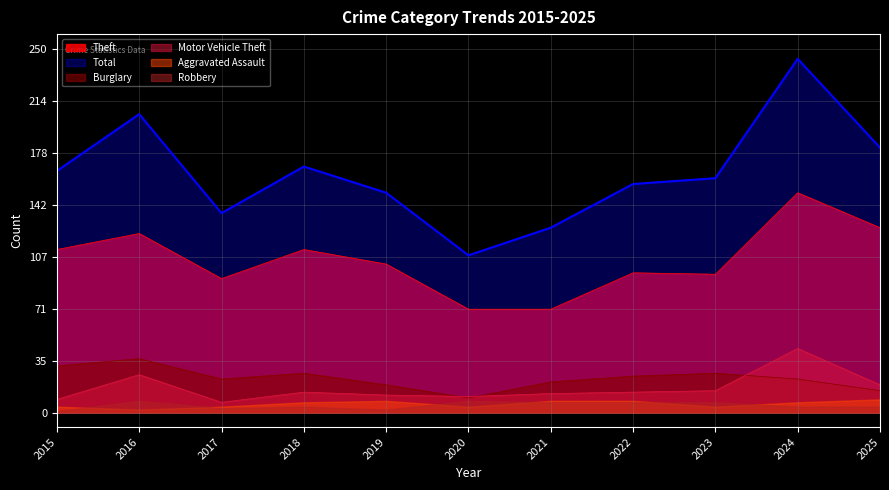

True or false: Theft has more than 1 interior local peaks.

True